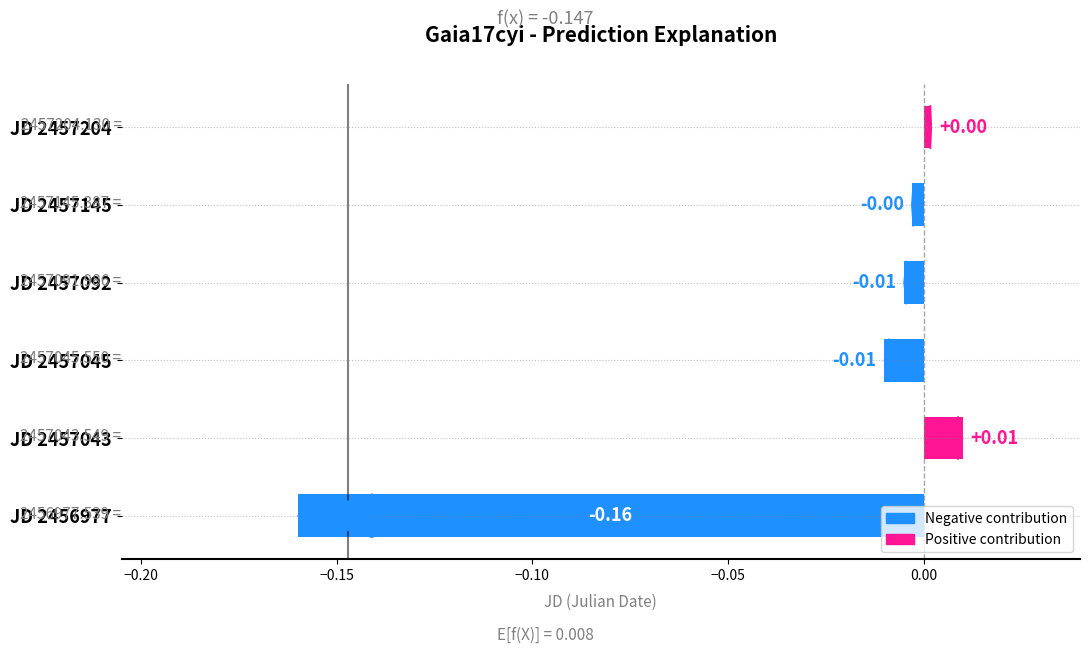

Between JD 2457043 and JD 2457045, which is larger?

JD 2457043